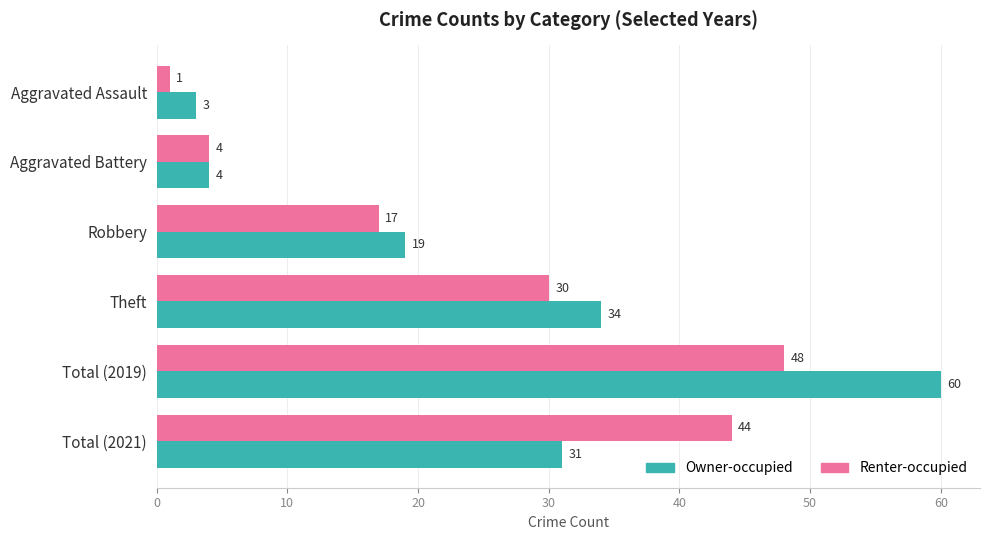

What is the average value of the Owner-occupied series?

25